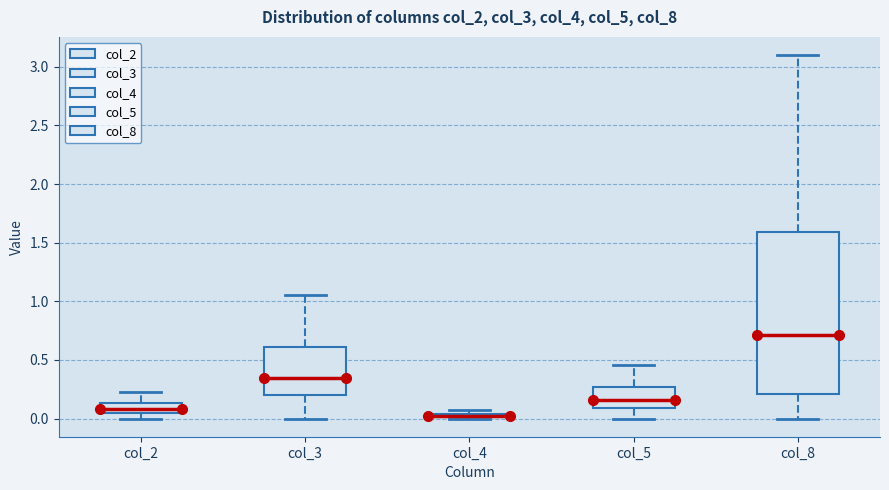

Where does the upper whisker of the box for col_3 end on the y-axis? The values are not printed on the chart, so give them approximately, as read against the axis.

1.05